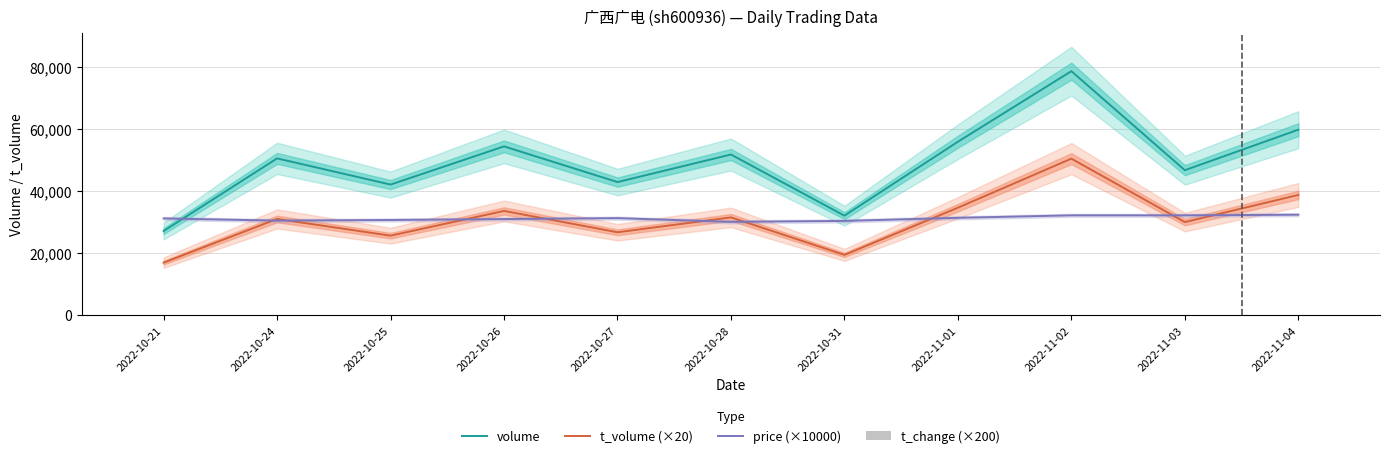

What is the total value across all series at 2022-10-25?

98223.0